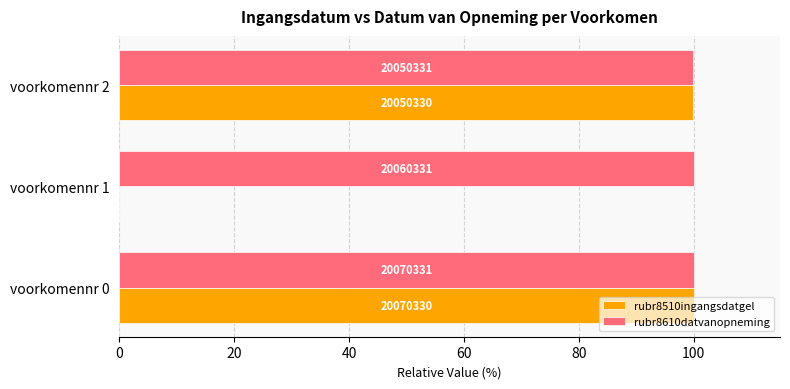

What are all the series names shown in the legend?

rubr8510ingangsdatgel, rubr8610datvanopneming